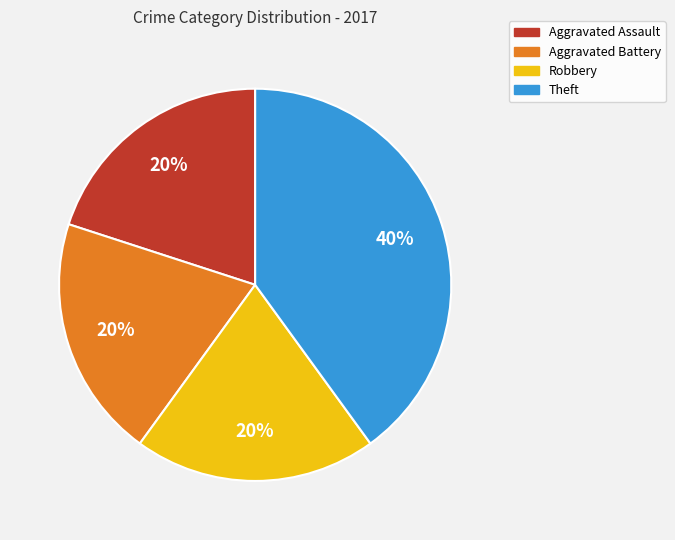

Is there a majority slice in this chart?

No